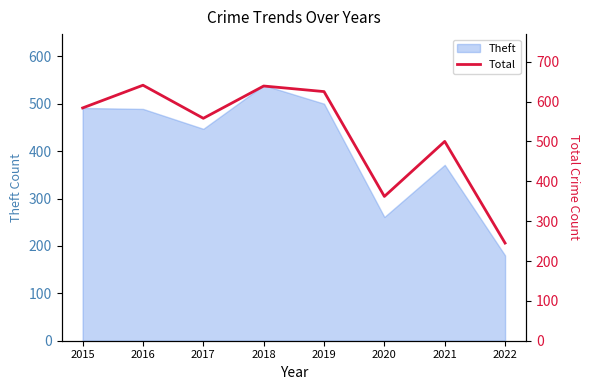

True or false: the data shows 245 at 2022.

True